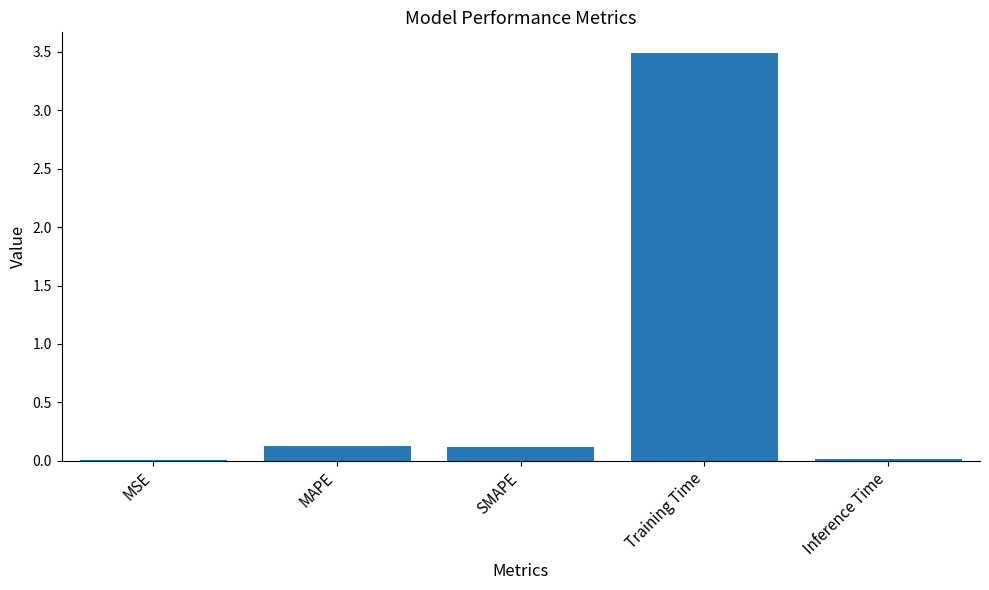

What is the greatest value displayed?

3.5